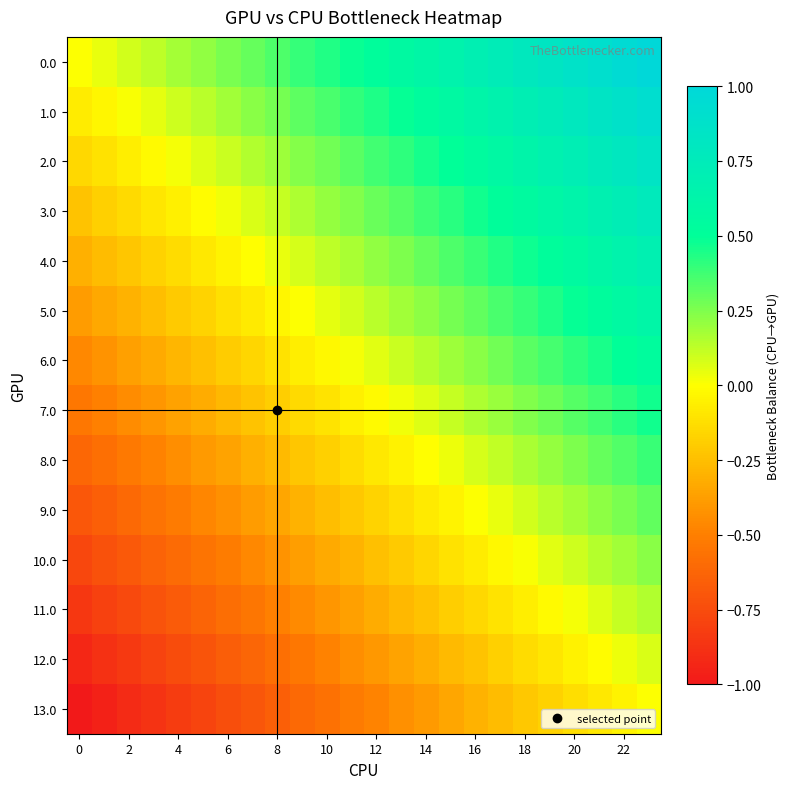

What is the maximum value shown in the chart?

1.0